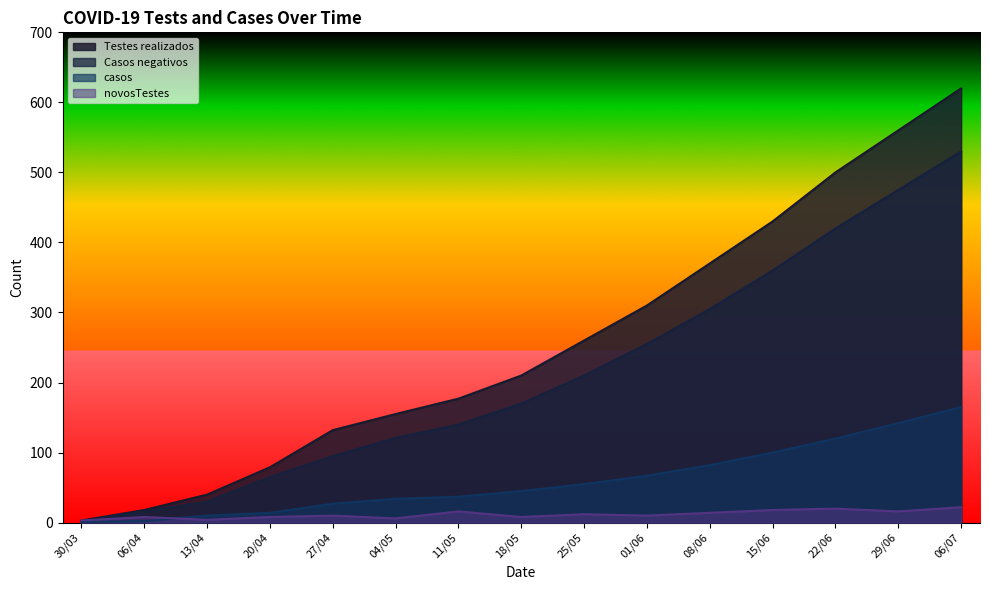

How many intersections are there between casos and novosTestes?

1